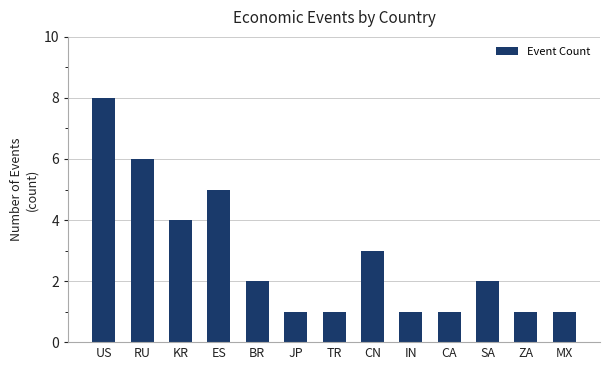

The value at US is 8. True or false?

True